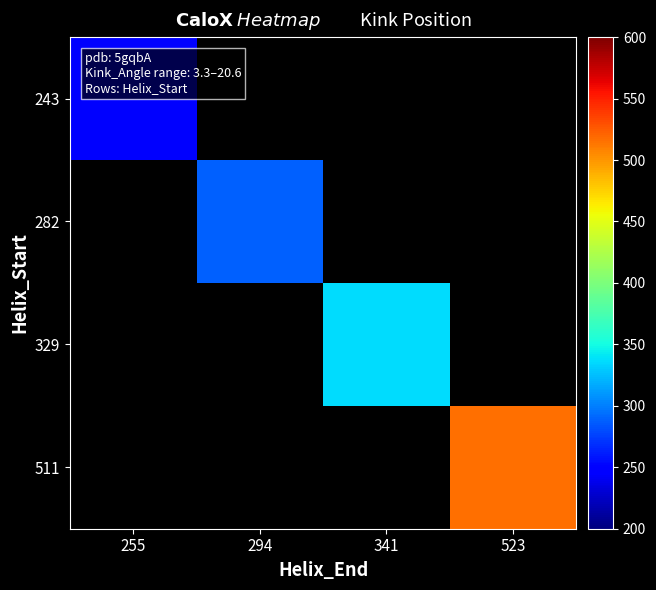

At which category does the chart reach its minimum across all series?

255